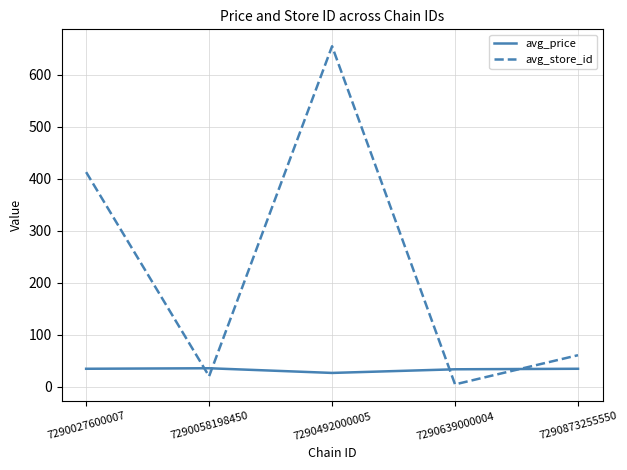

What is the total value across all series at 7290058198450?

56.4